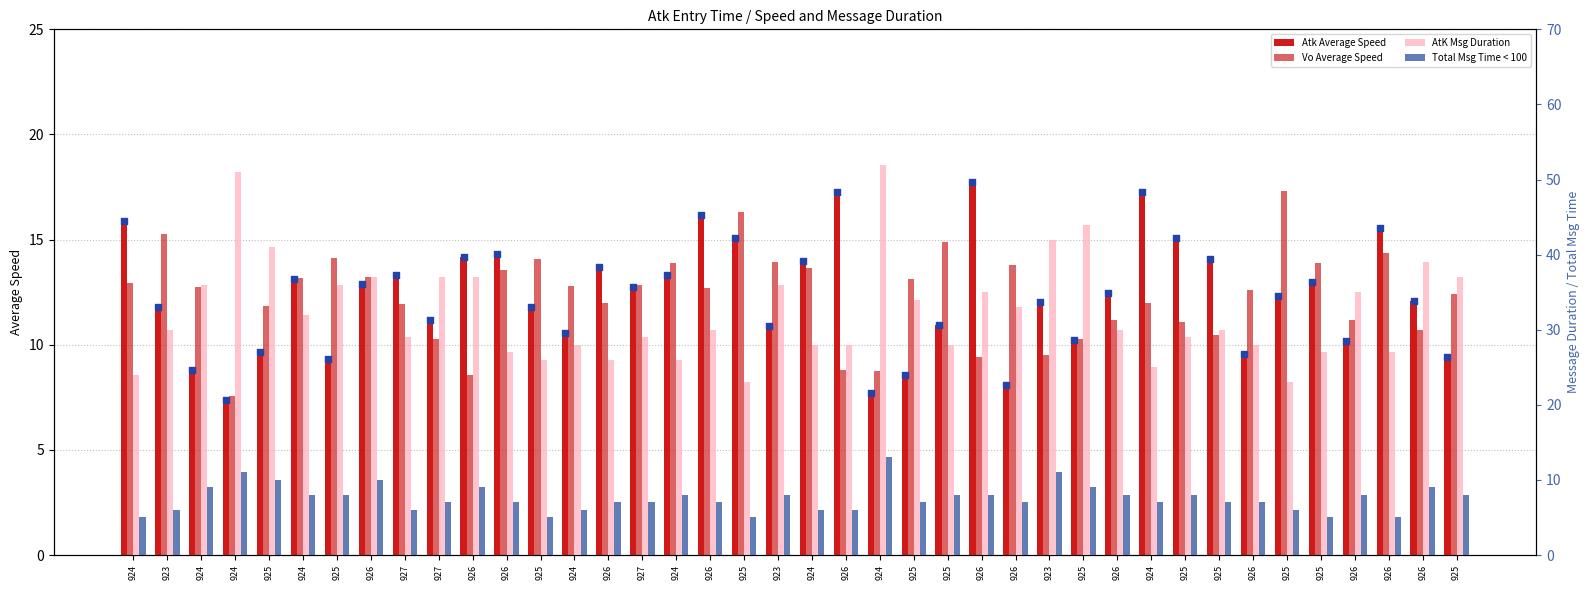

What are all the series names shown in the legend?

Atk Average Speed, Vo Average Speed, AtK Msg Duration, Total Msg Time < 100